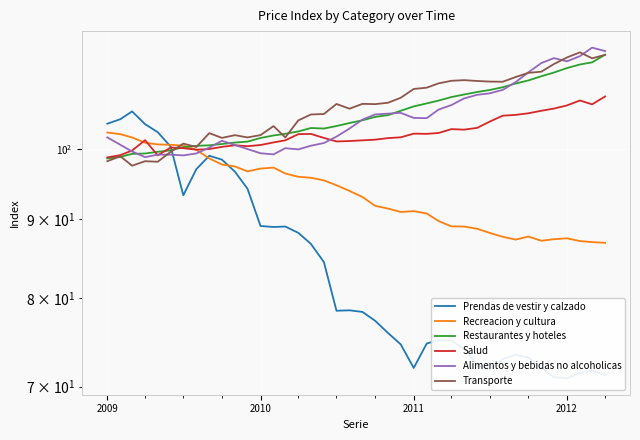

Does the chart display data point markers on the line(s)?

No